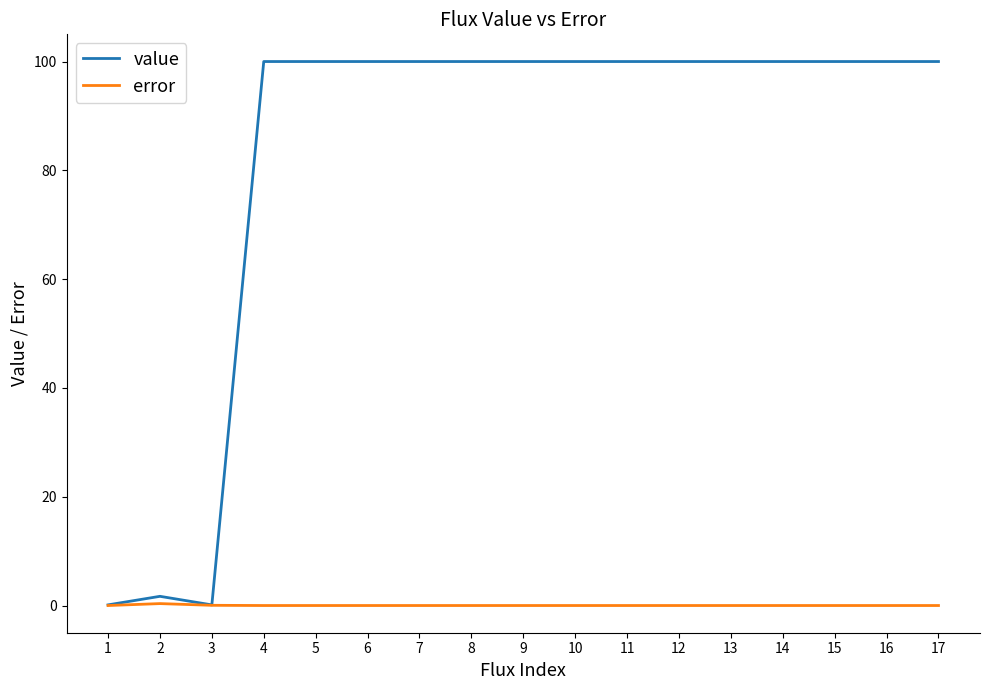

Rank the series at 6 from lowest to highest value.

error, value